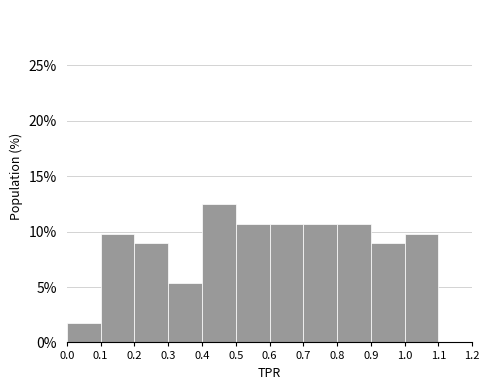

What is the height of the bar covering 0.6 to 0.7 on the x-axis? The values are not printed on the chart, so give them approximately, as read against the axis.

10.5